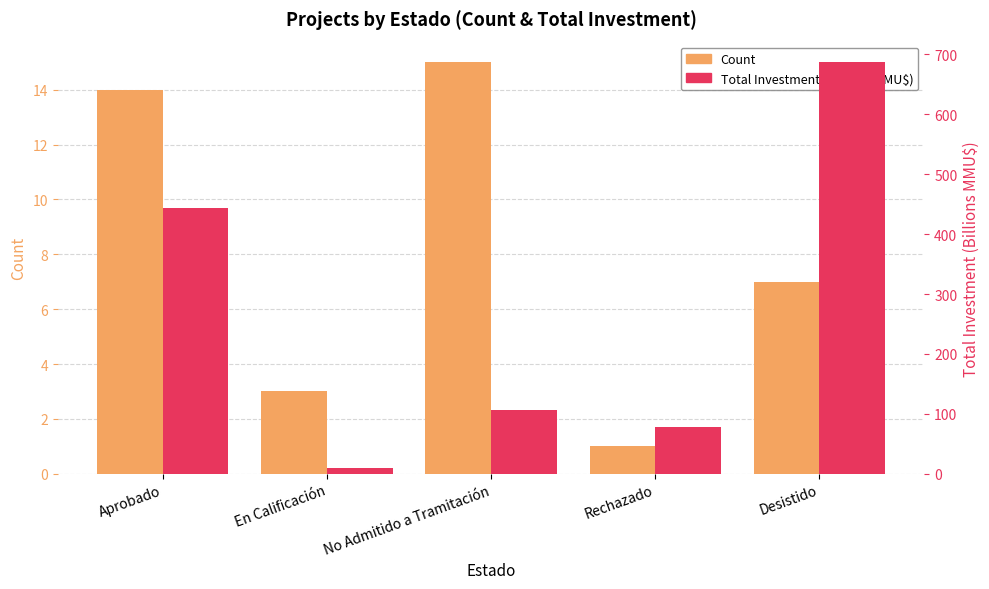

Reading right to left, what are all the values shown in this chart?

Count: Desistido=7.0	Rechazado=1.0	No Admitido a Tramitación=15.0	En Calificación=3.0	Aprobado=14.0
Total Investment (Billions MMU$): Desistido=687.0	Rechazado=78.0	No Admitido a Tramitación=107.2	En Calificación=9.3	Aprobado=442.8